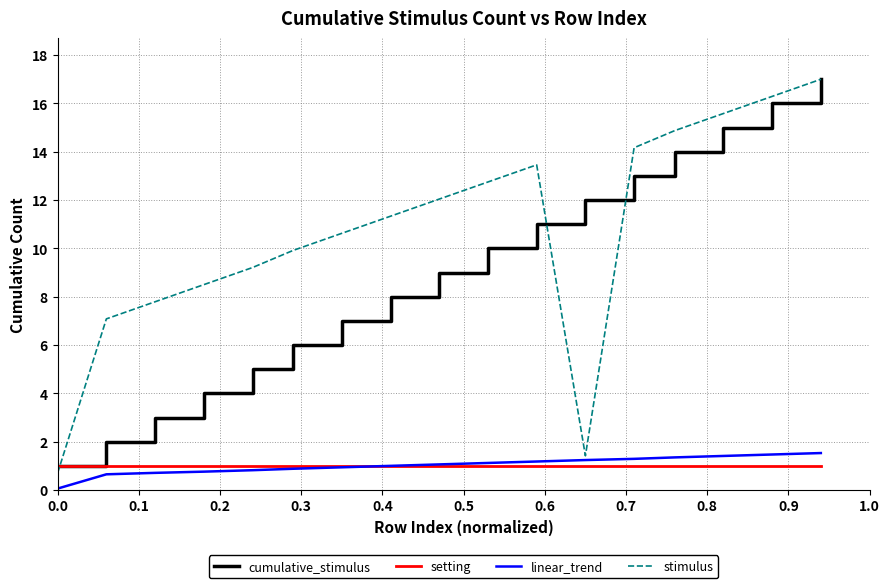

Which series has the largest total across all categories?

stimulus